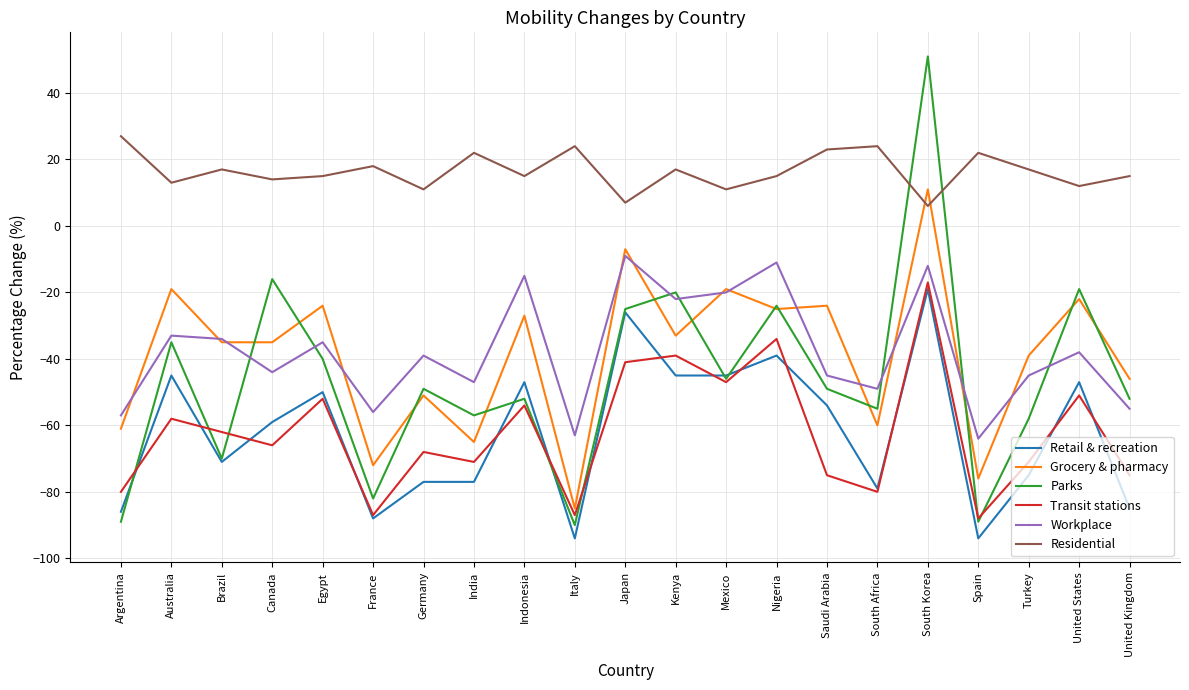

How many lines are shown in the chart?

6